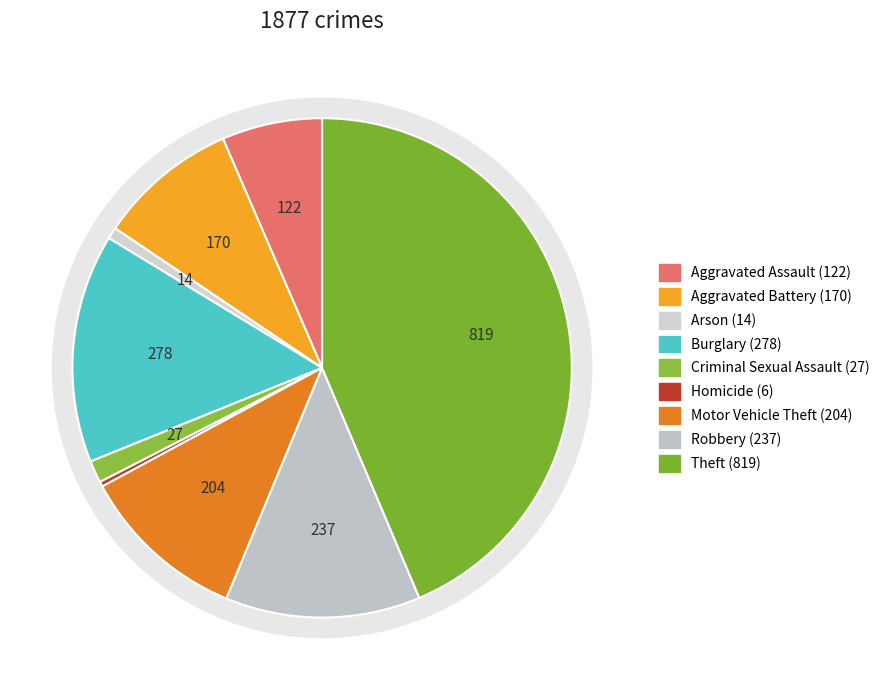

Is there a majority slice in this chart?

No